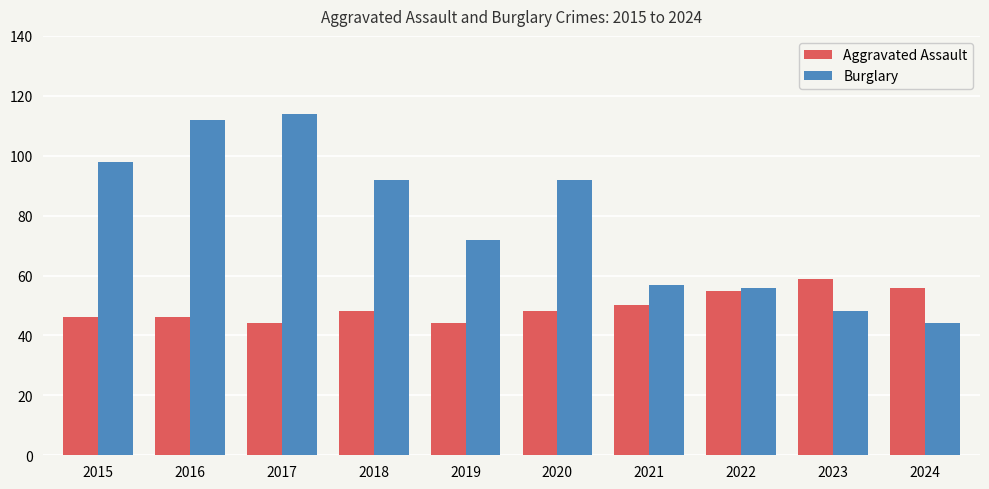

Which series has the widest spread of values?

Burglary